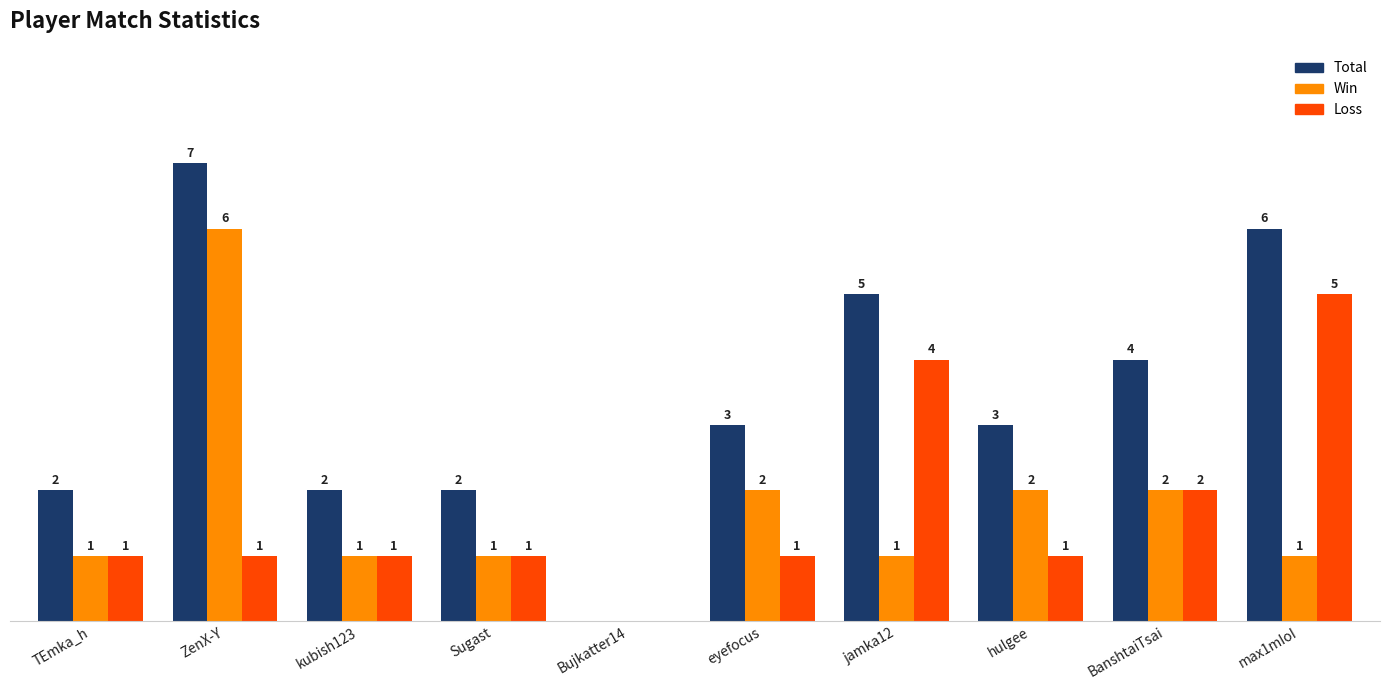

Which series has the largest total across all categories?

Total